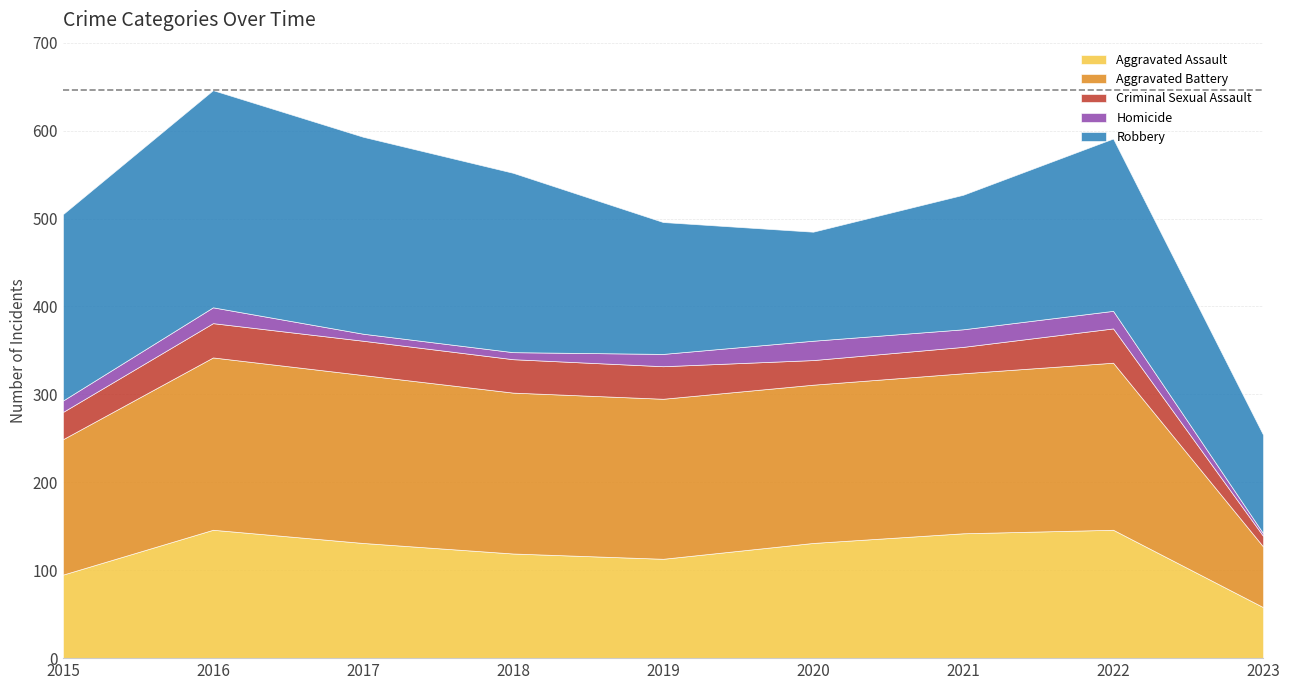

Which label corresponds to the smallest value in the chart?

2023